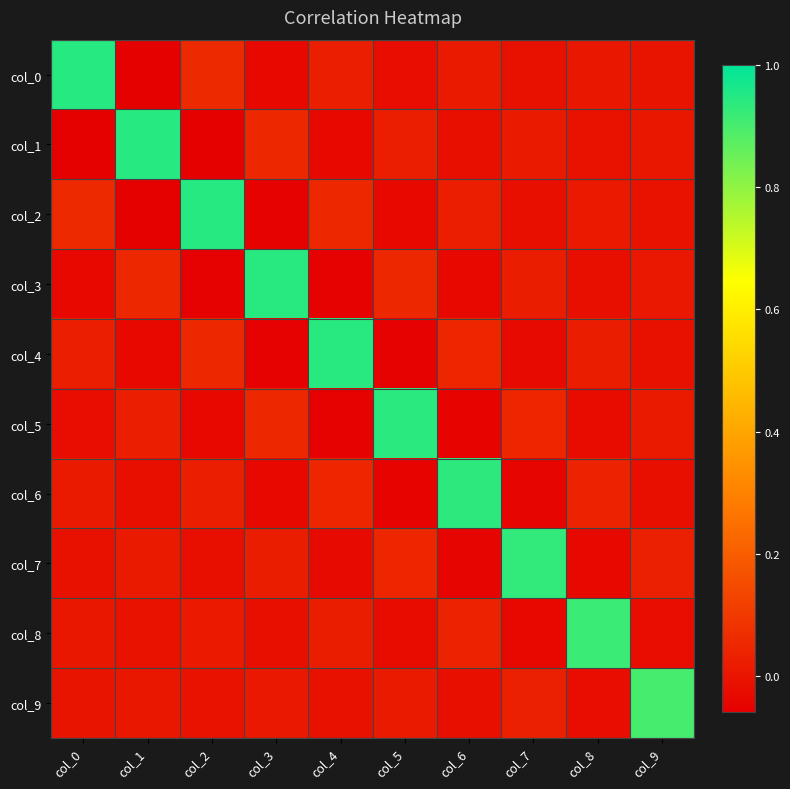

Which series has the largest range (max minus min)?

col_0